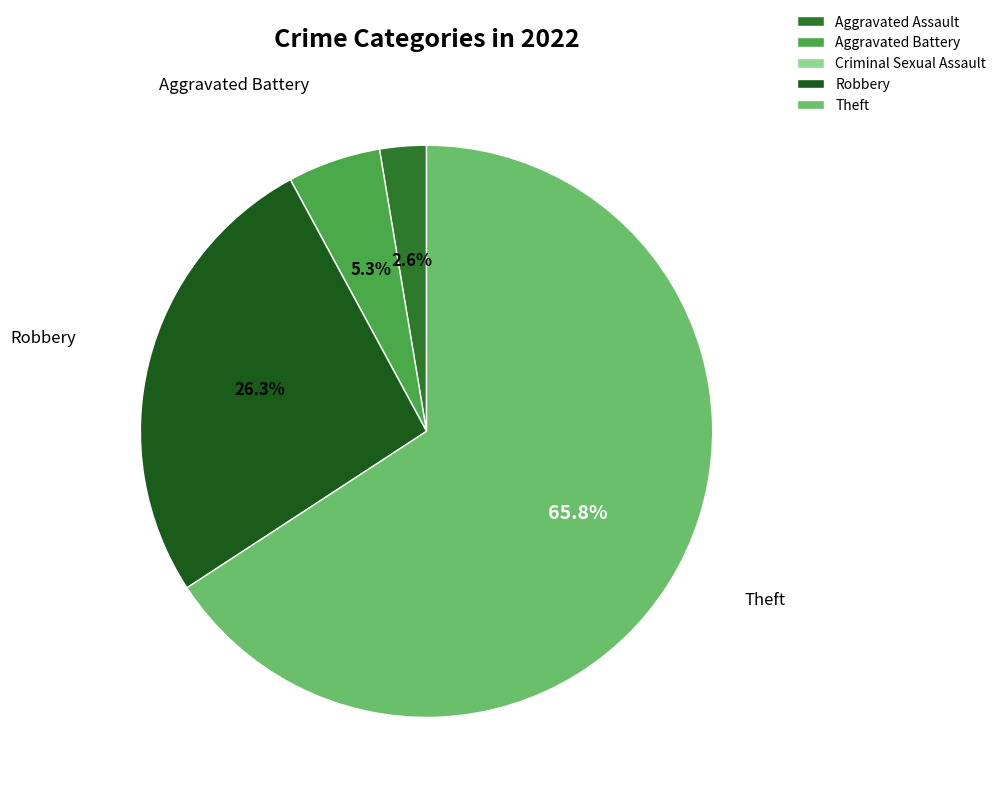

Which has a higher value, Theft or Aggravated Battery?

Theft